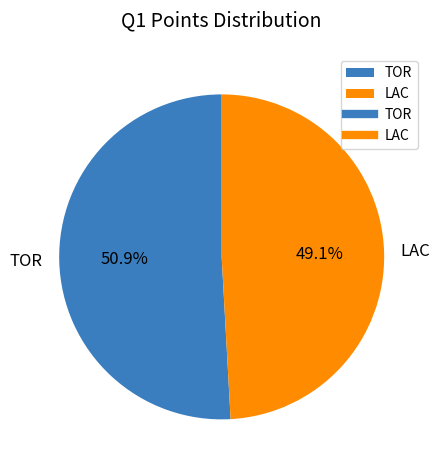

Rank the categories by value from lowest to highest.

LAC, TOR